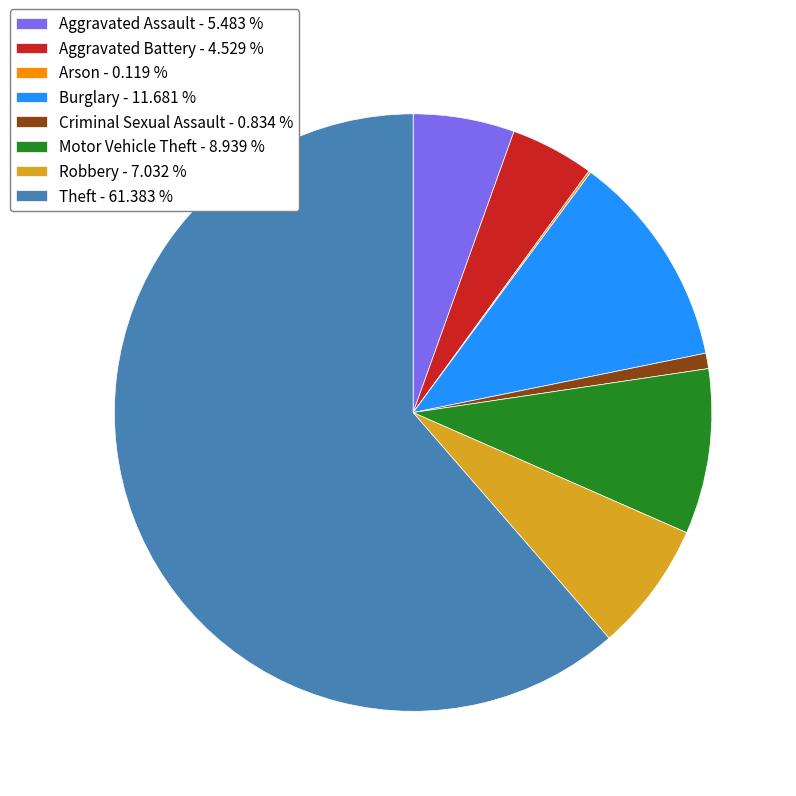

Which has a higher value, Robbery or Criminal Sexual Assault?

Robbery